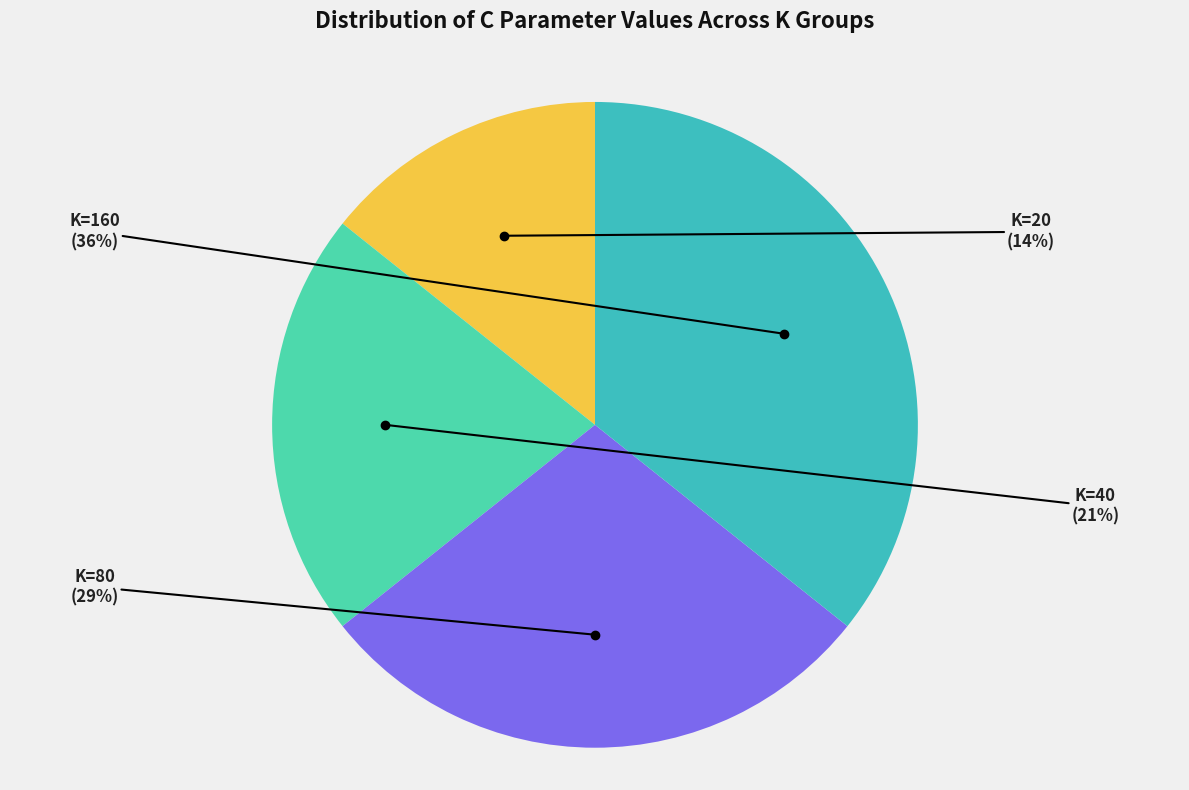

Is there a majority slice in this chart?

No